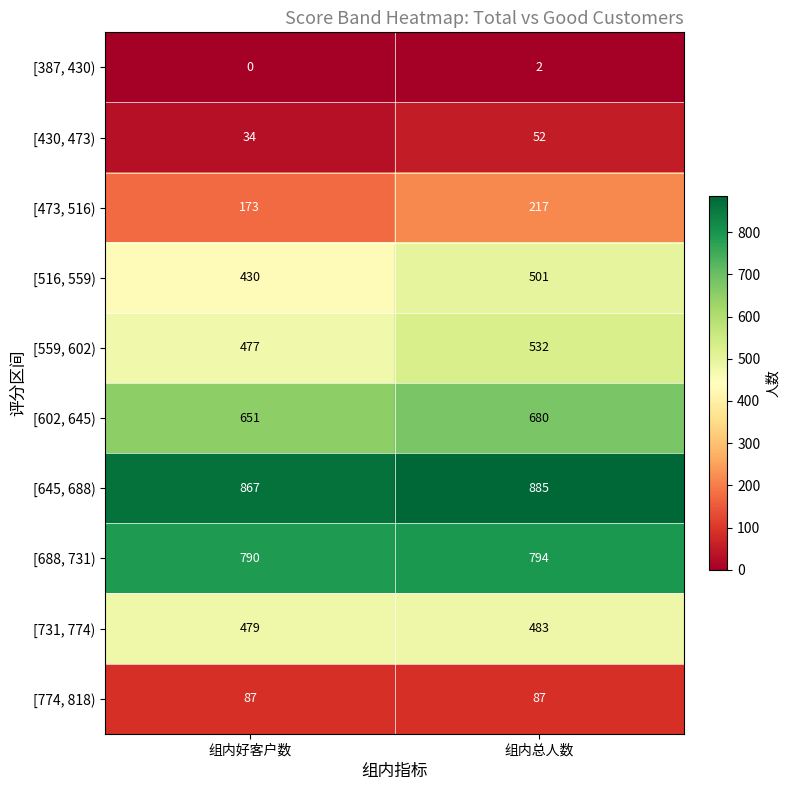

At which category is the sum across all series the highest?

组内总人数